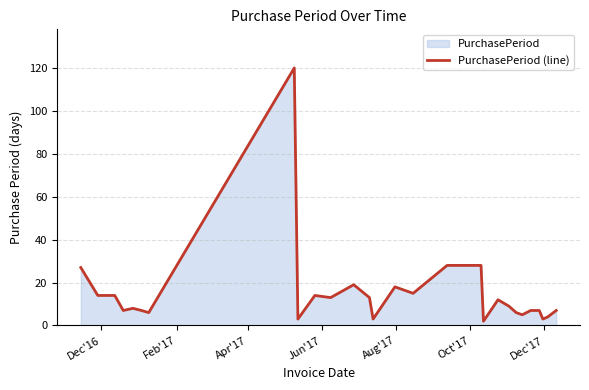

What is the difference between the maximum and minimum values?

118